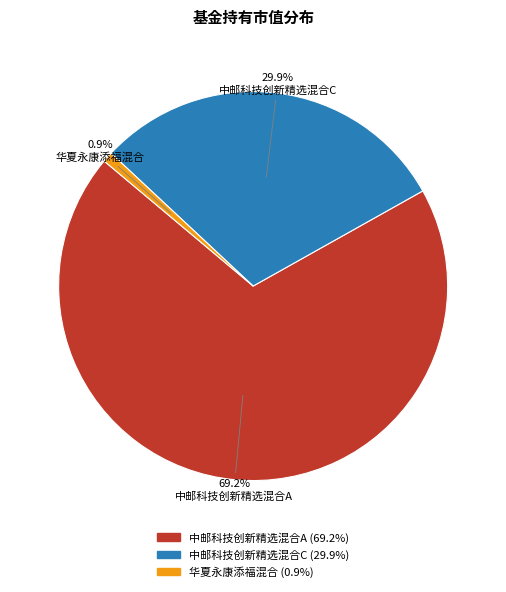

Which slice represents more than half of the pie?

中邮科技创新精选混合A